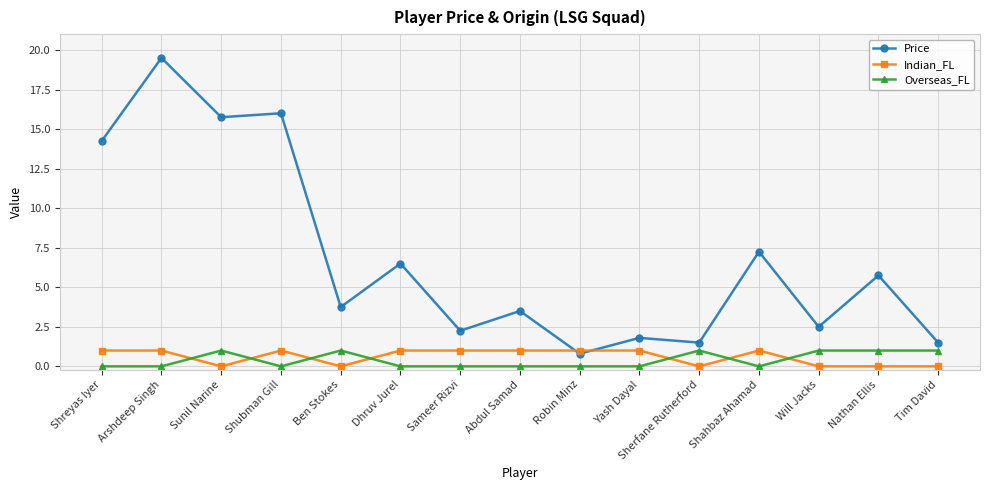

After their last crossing, which series has the higher values: Price or Indian_FL?

Price